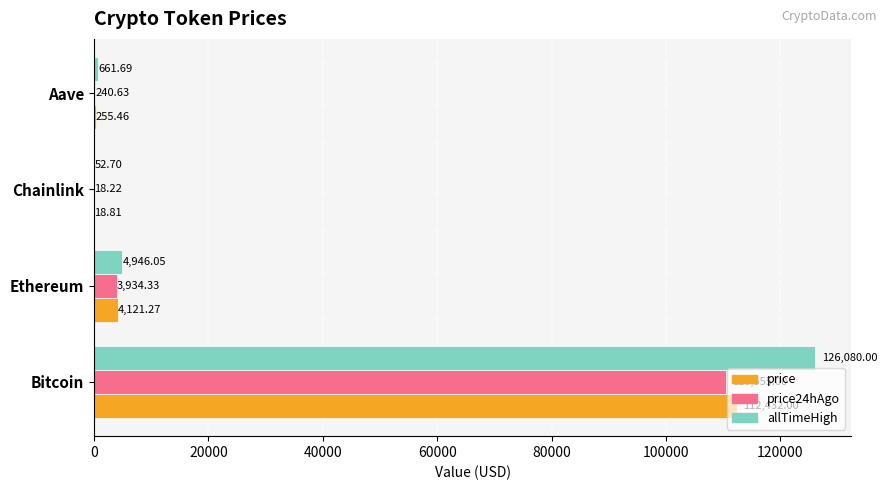

Which series has the largest total across all categories?

allTimeHigh